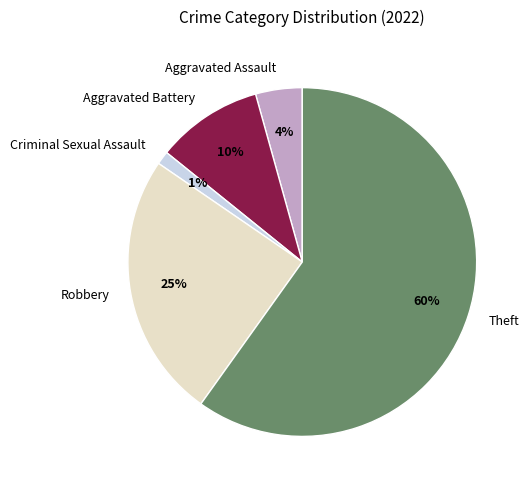

Which category has the smallest portion of the pie?

Criminal Sexual Assault